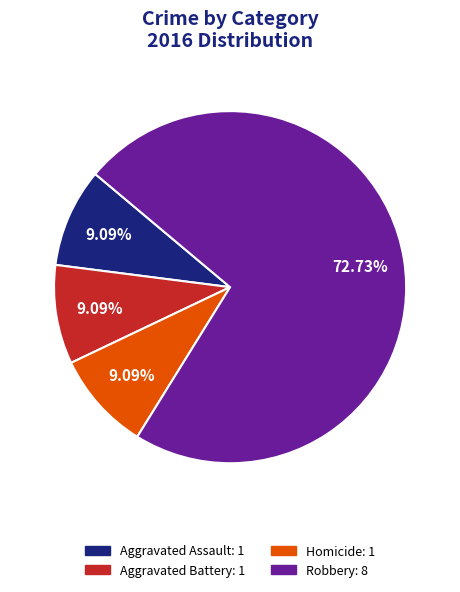

Does any single category account for the majority?

Yes